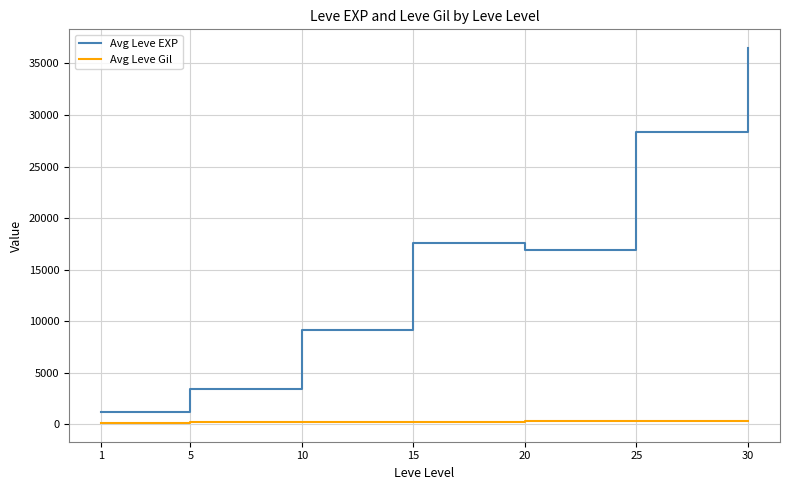

What is the difference between the maximum and second lowest values in the Avg Leve EXP series?

33087.5